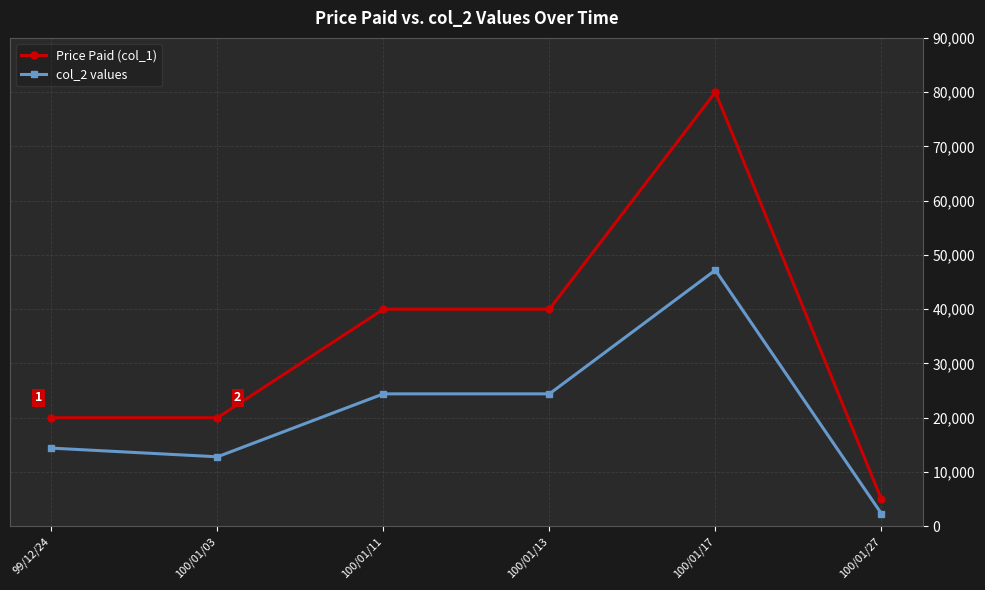

Reading left to right, extract all data points from this chart.

Price Paid (col_1): 99/12/24=20000	100/01/03=20000	100/01/11=40000	100/01/13=40000	100/01/17=80000	100/01/27=5000
col_2 values: 99/12/24=14400	100/01/03=12800	100/01/11=24400	100/01/13=24400	100/01/17=47200	100/01/27=2350